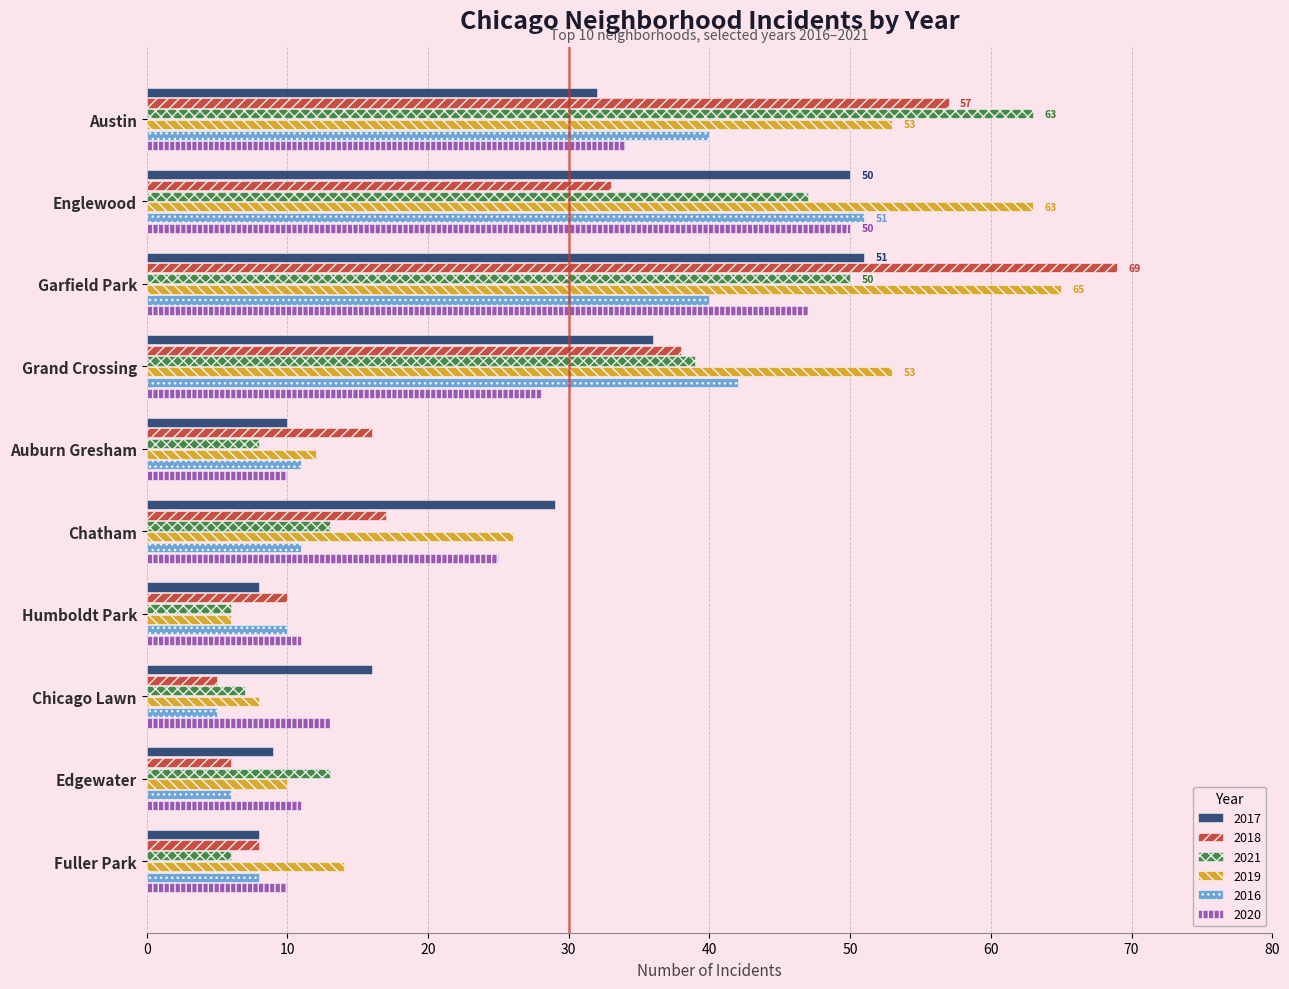

What is the difference between the maximum and minimum values in the 2018 series?

64